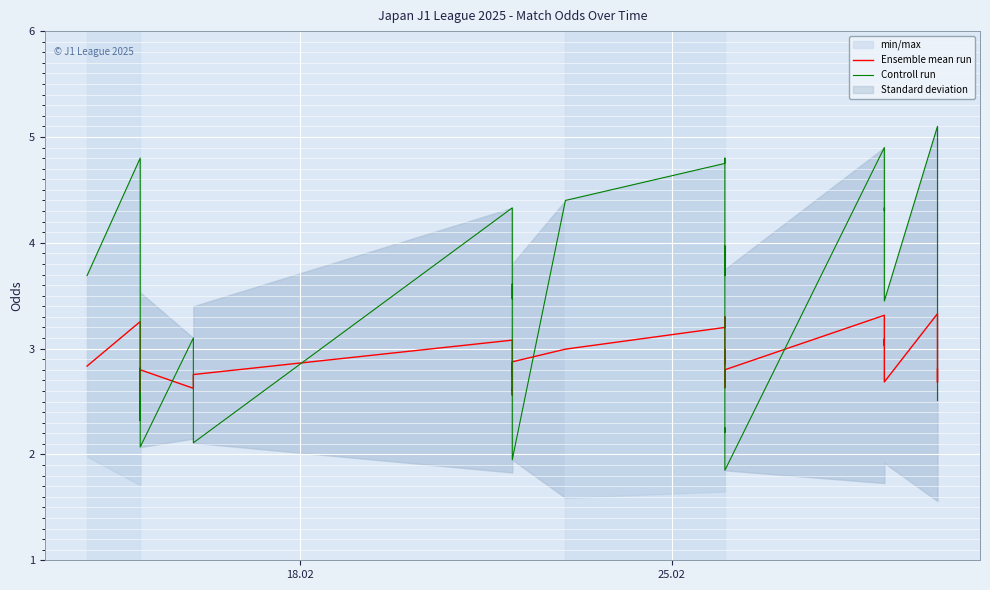

How many series are shown in this chart?

2